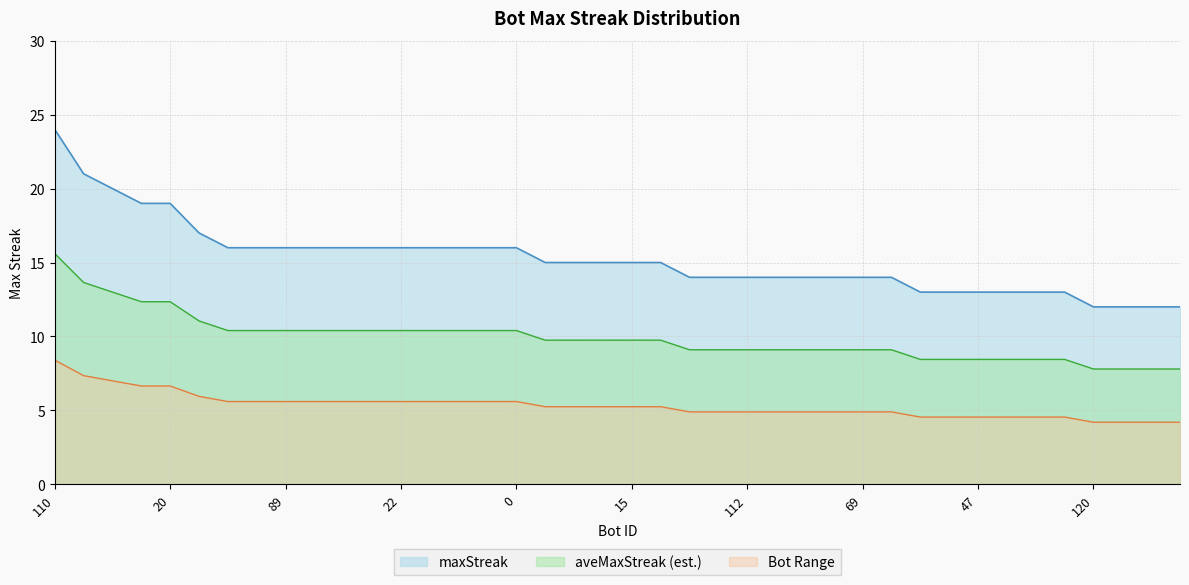

How many lines are shown in the chart?

3